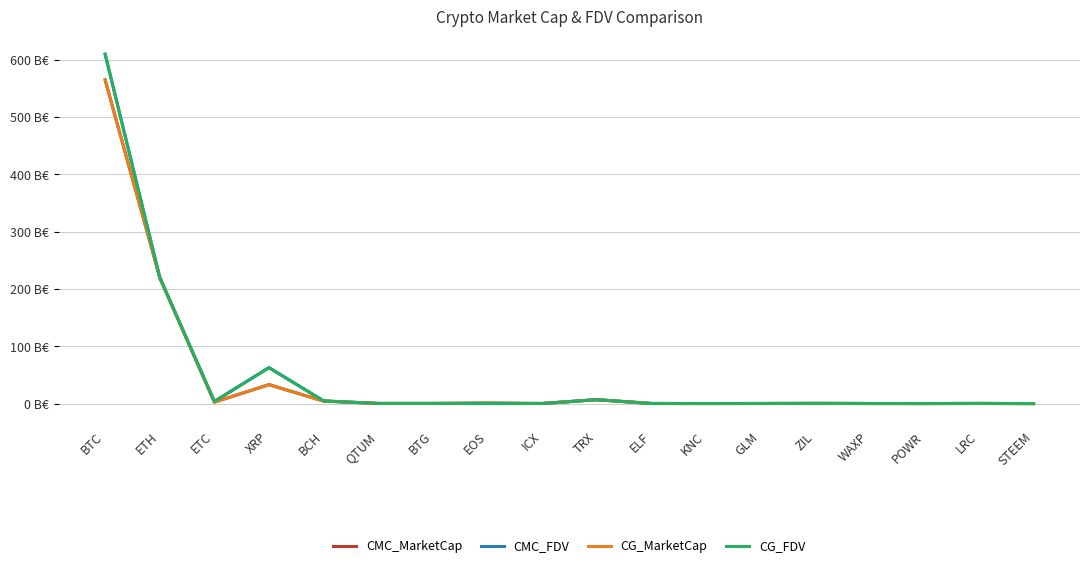

Where do CMC_MarketCap and CG_FDV first cross each other?

BTC and ETH